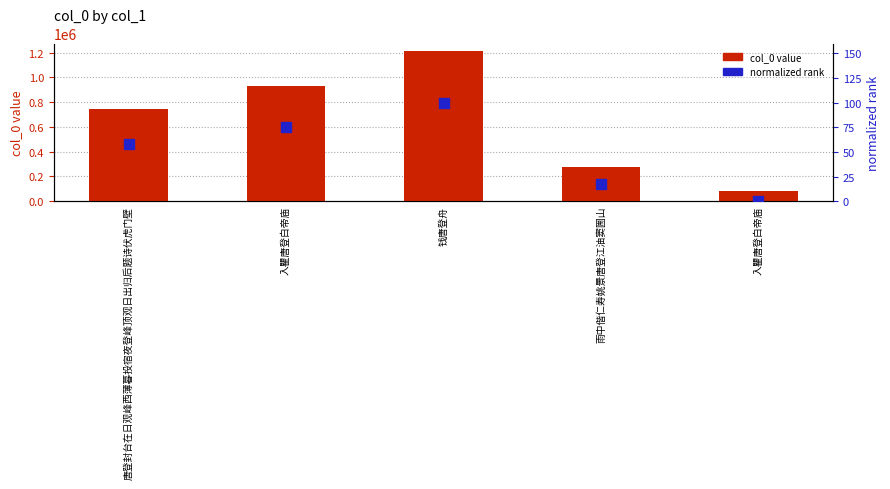

Is the value of normalized rank at 雨中偕仁寿姚景唐登江油窦圌山 greater than the value of col_0 at 入瞿唐登白帝庙?

No